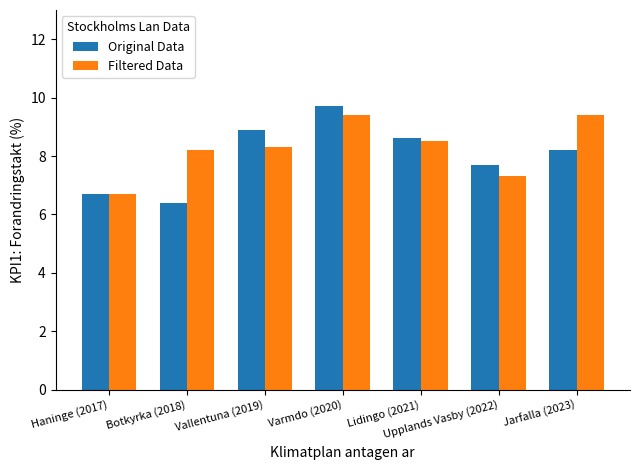

Are the bars grouped side by side (vs. stacked)?

Yes